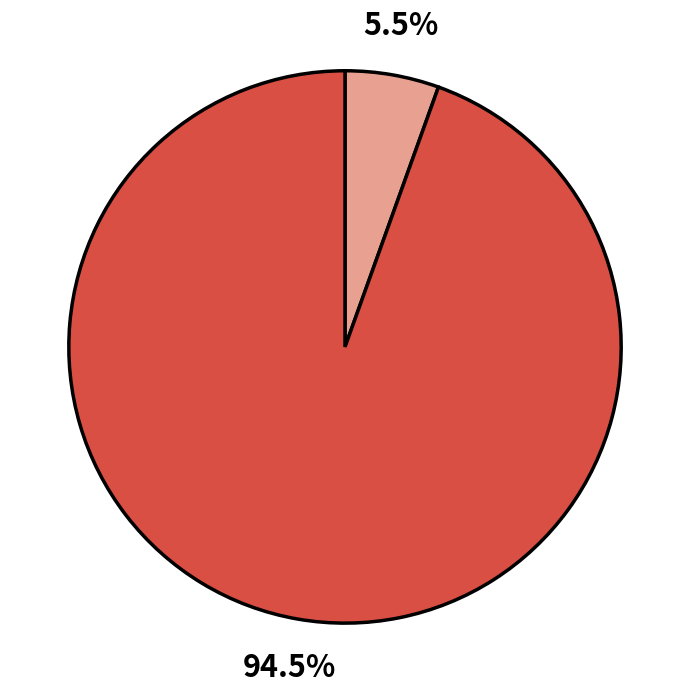

Is there any slice that represents more than half of the pie?

Yes